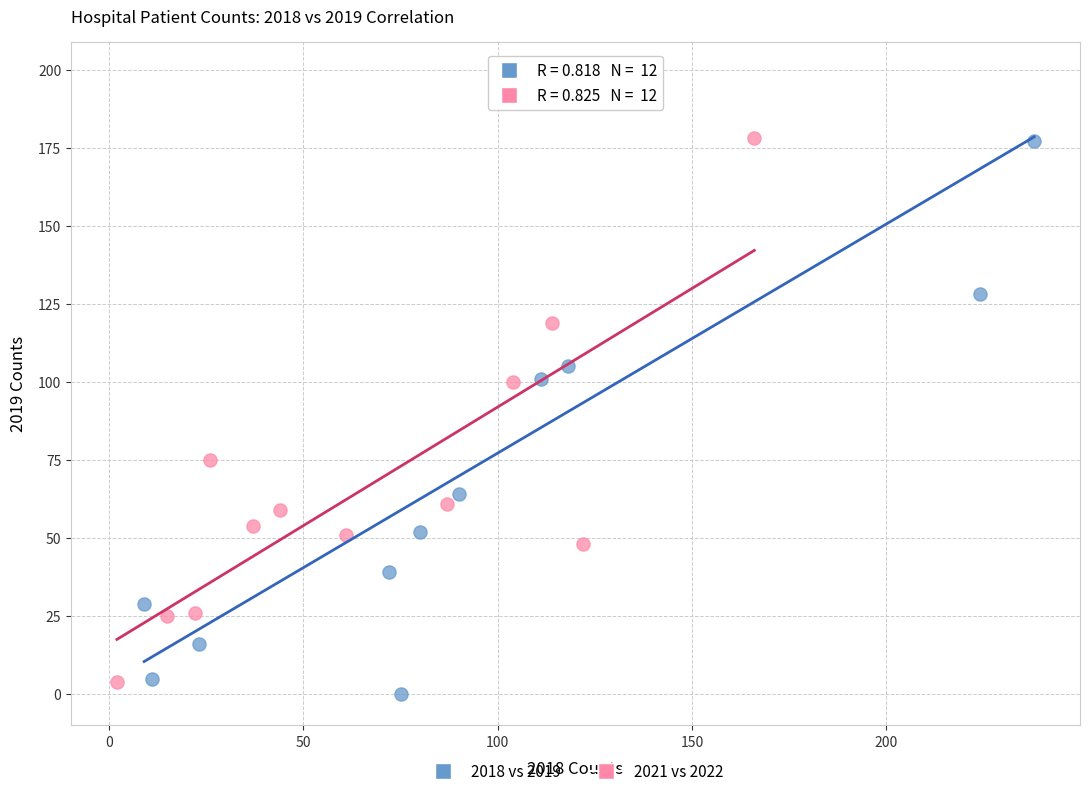

Which series reaches the maximum Y coordinate?

2018 vs 2019